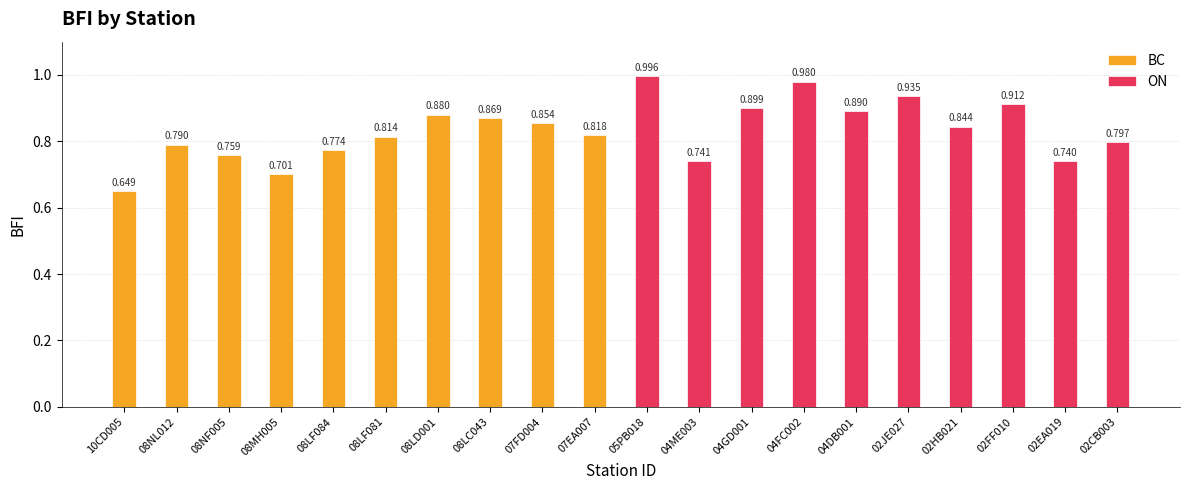

Does the chart contain stacked bars?

No